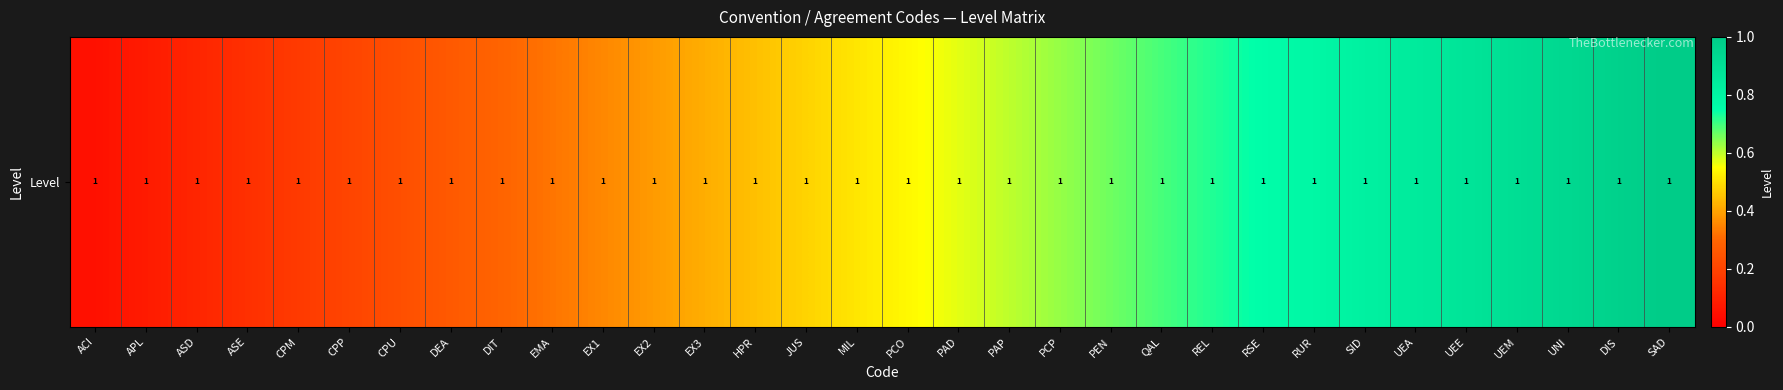

At which label is the value closest to 0?

ACI